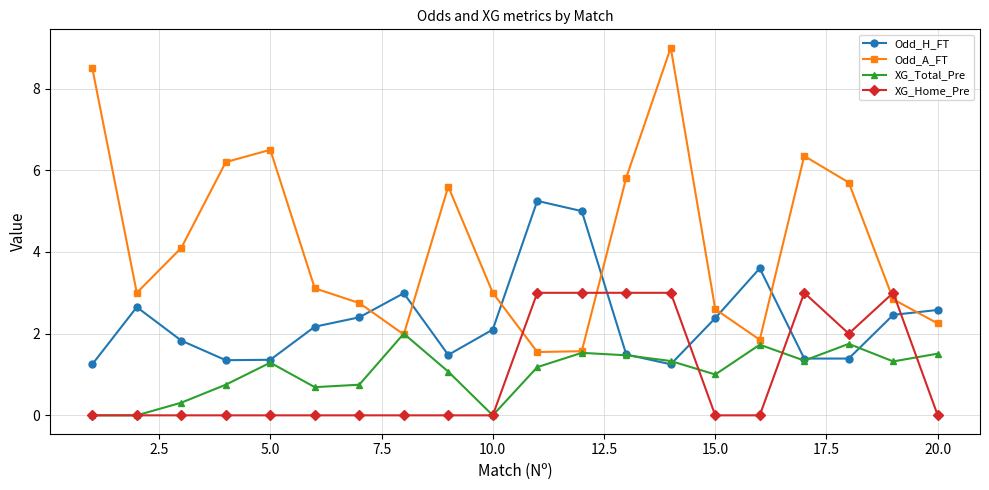

How many intersections are there between XG_Home_Pre and Odd_A_FT?

4